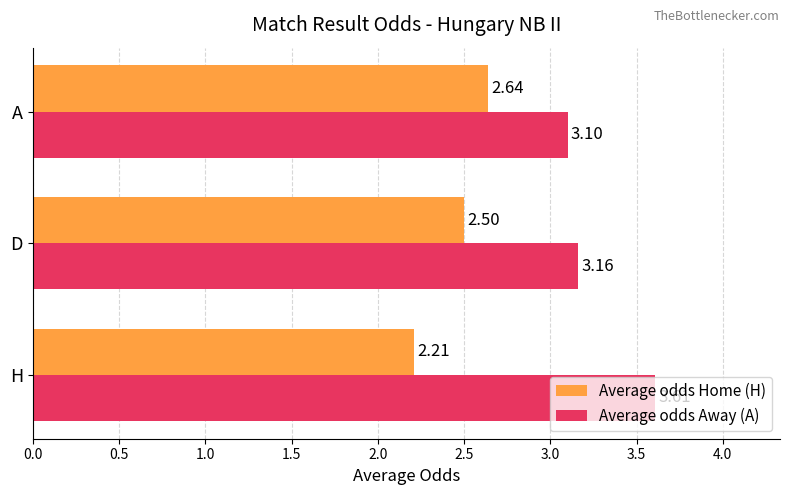

What is the average value of the Average odds Away (A) series?

3.3